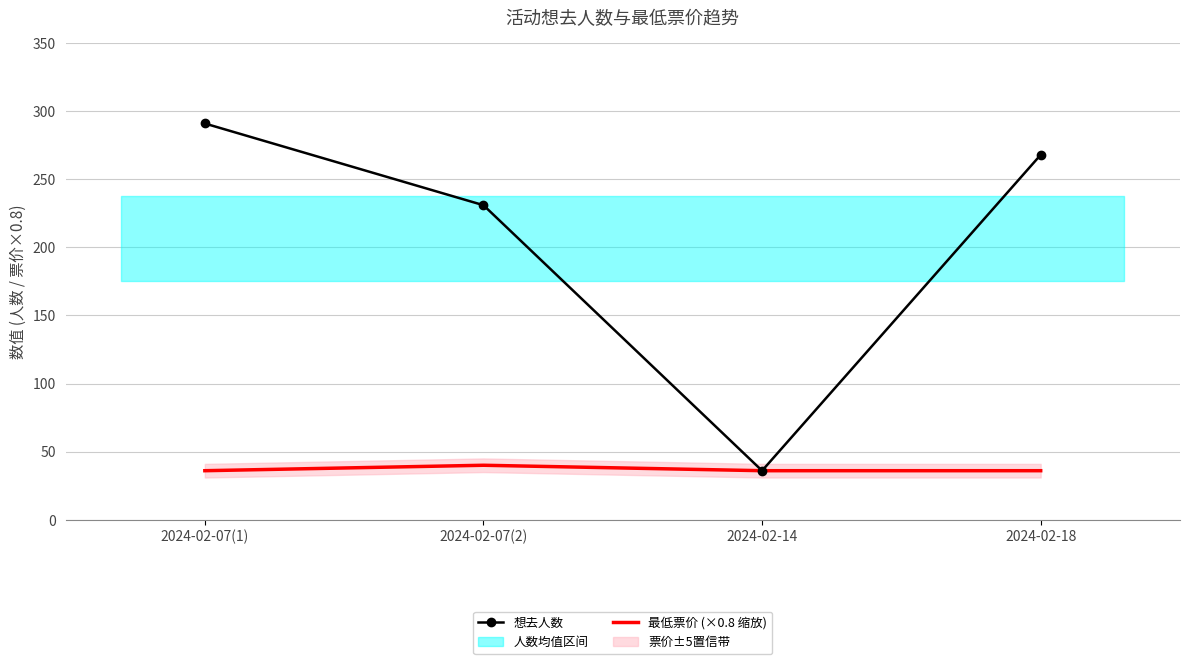

True or false: 最低票价 (×0.8 缩放) and 想去人数 intersect in this chart.

False